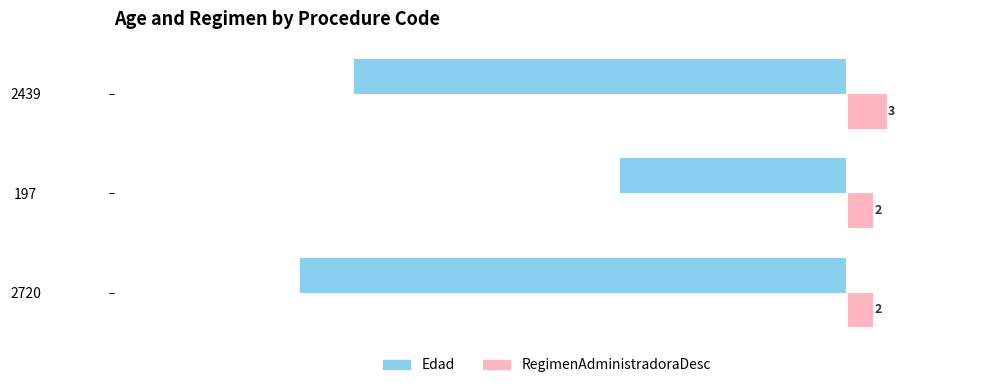

What is the maximum value shown in the chart?

3